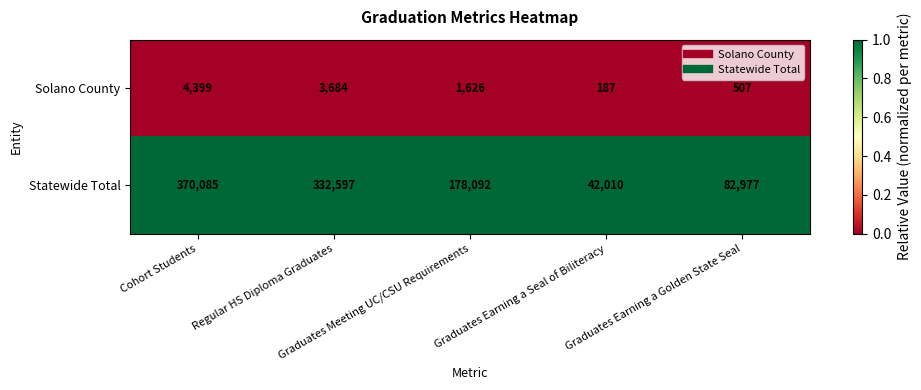

How many series are shown in this chart?

2